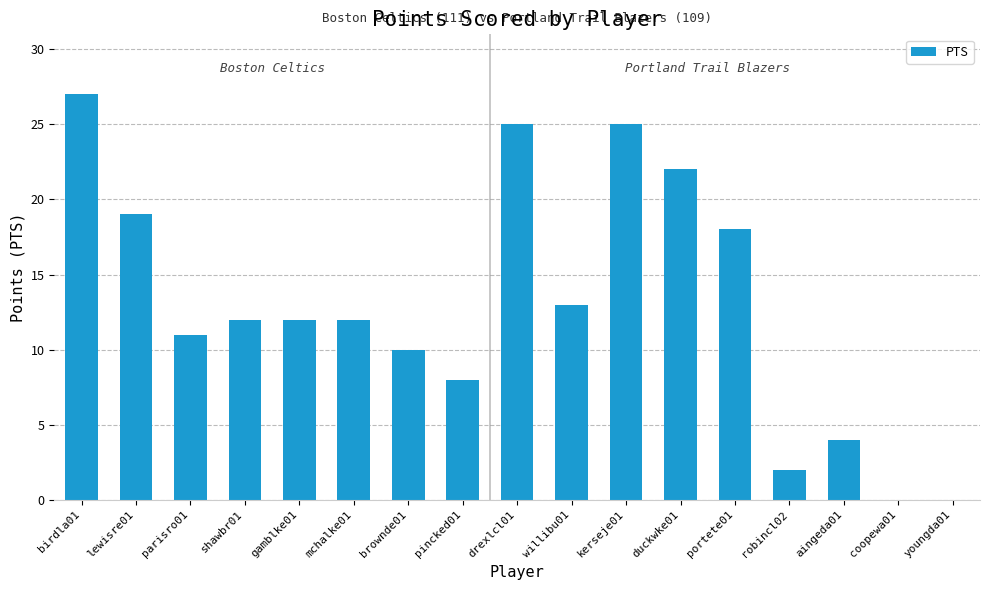

What is the sum of all values?

220